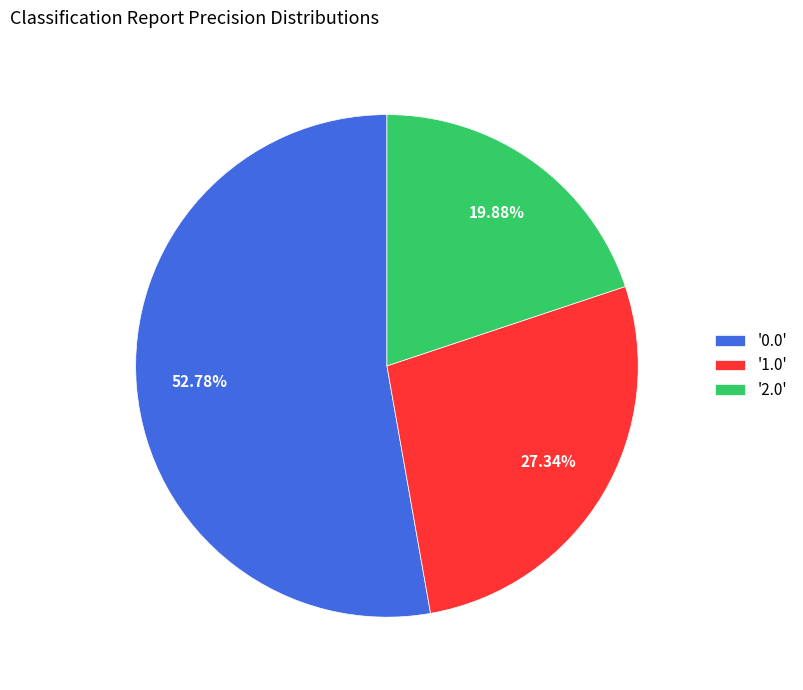

Which slice represents more than half of the pie?

'0.0'